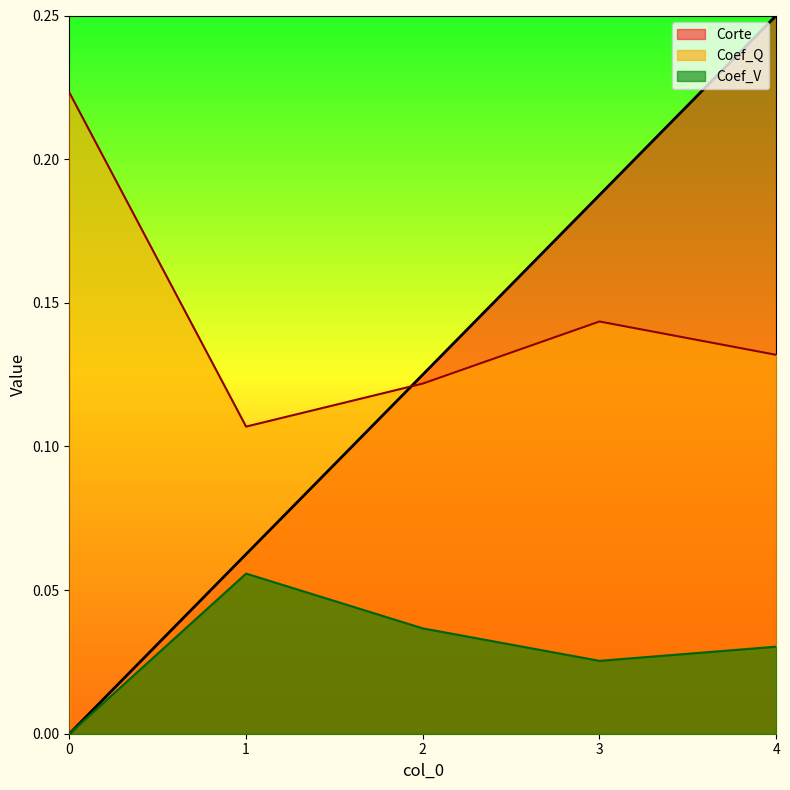

What is the difference between the highest and lowest values at 2?

0.1